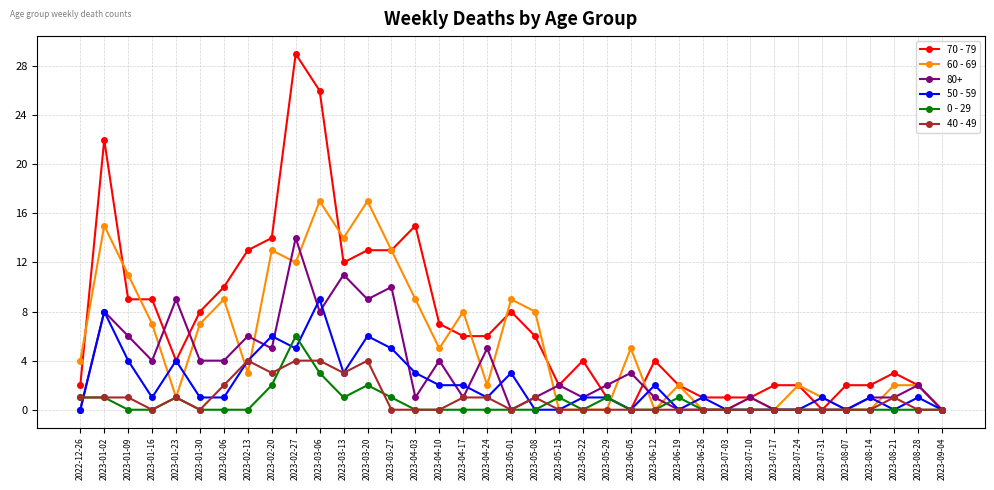

True or false: 60 - 69 has more than 2 interior local peaks.

True